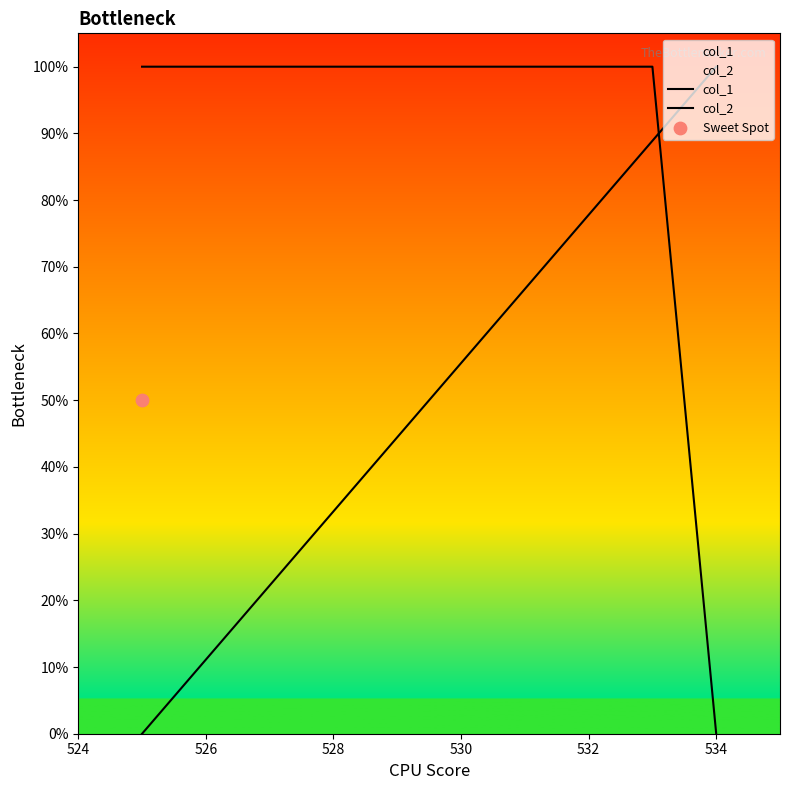

Which series has the largest total across all categories?

col_1